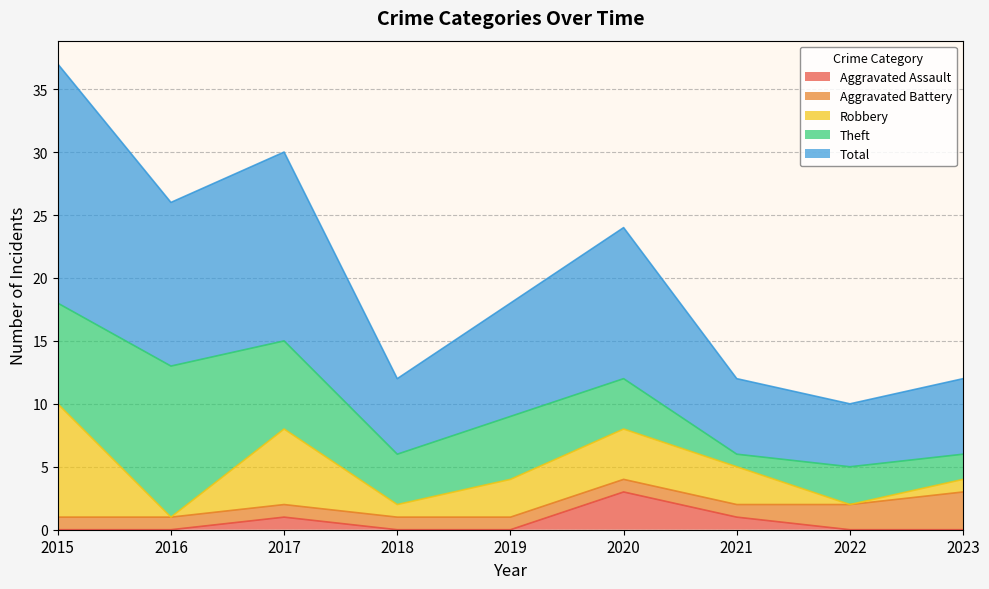

How many categories are shown in the chart?

9